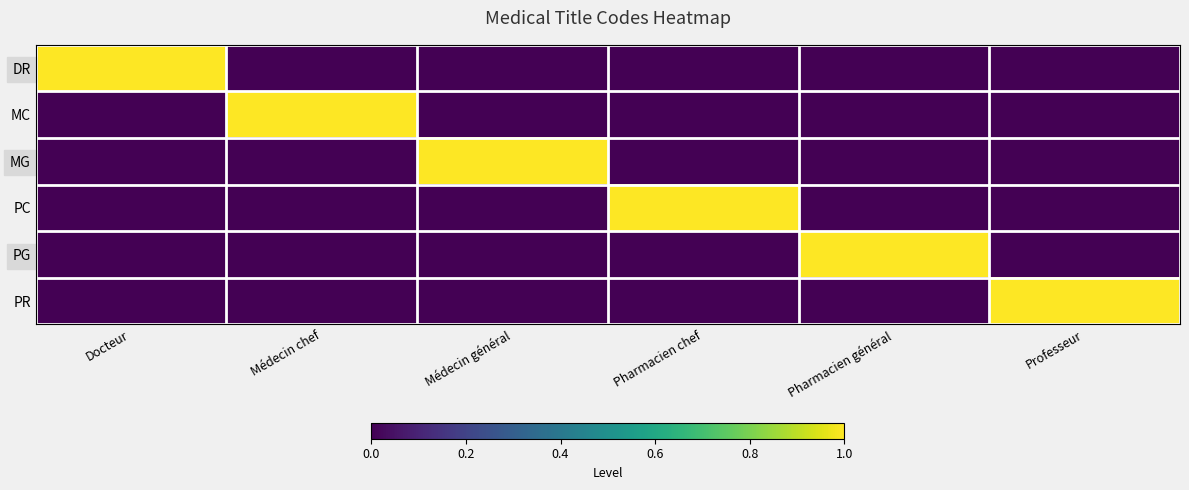

List the series in order of their peak value, highest first.

DR, MC, MG, PC, PG, PR